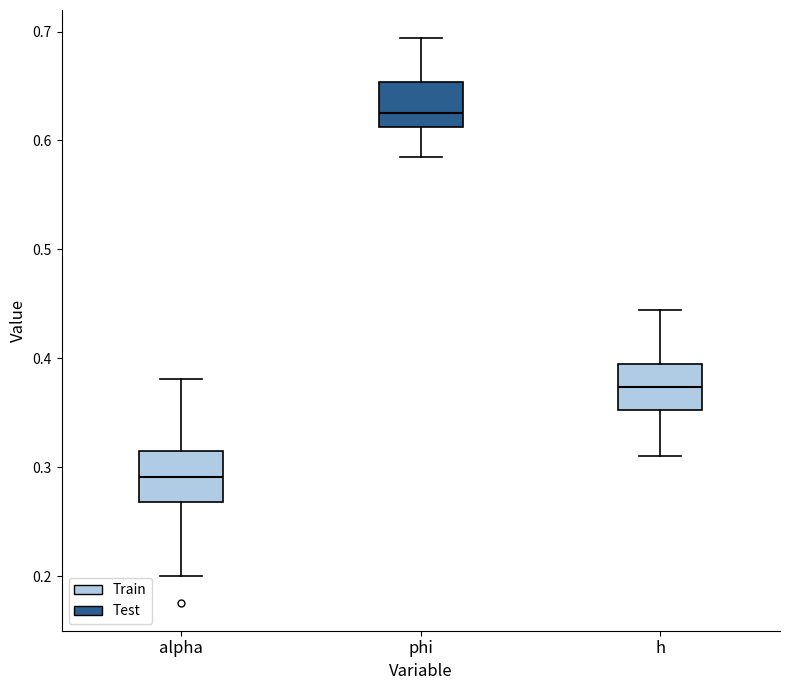

Reading left to right, read every box against the y-axis: the position of its median line, the range the box covers, and the ends of its whiskers. The values are not printed on the chart, so give them approximately, as read against the axis.

alpha: median 0.29, box 0.27 to 0.32, whiskers 0.20 to 0.38
phi: median 0.62, box 0.61 to 0.65, whiskers 0.58 to 0.69
h: median 0.37, box 0.35 to 0.39, whiskers 0.31 to 0.44